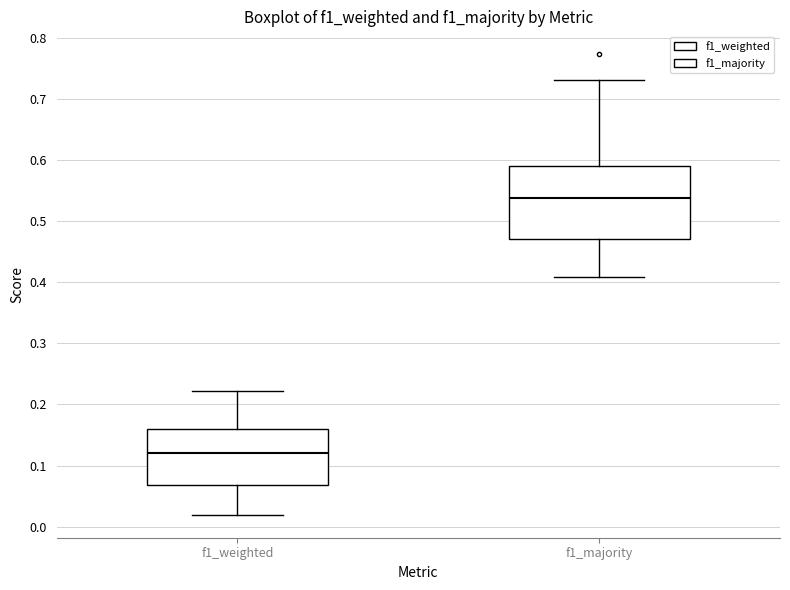

Which box is the tallest, from its lower edge to its upper edge?

f1_majority